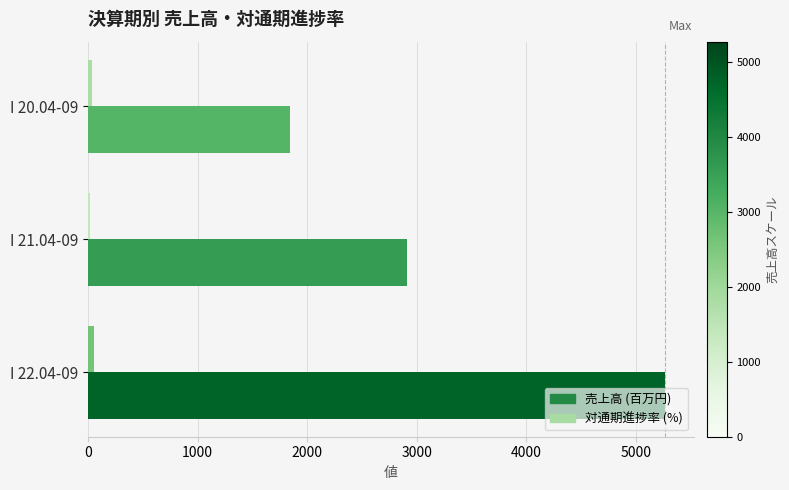

At which category is the sum across all series the highest?

I 22.04-09